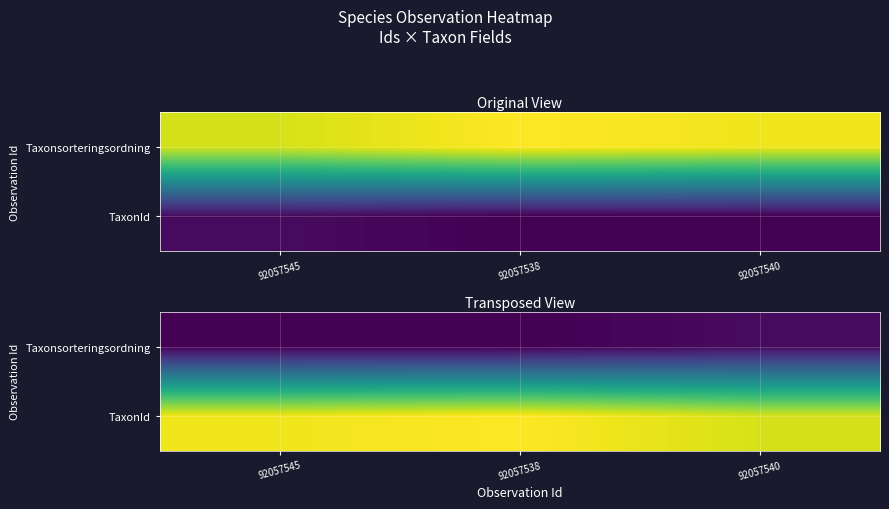

Is it true that TaxonId equals 1.0 at 92057538?

True